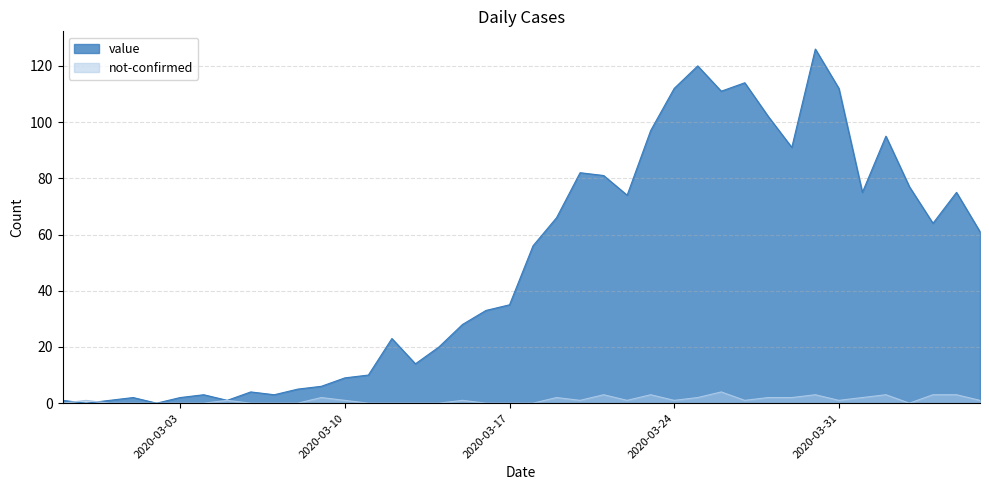

Is it true that not-confirmed equals 1 at 2020-03-24?

False